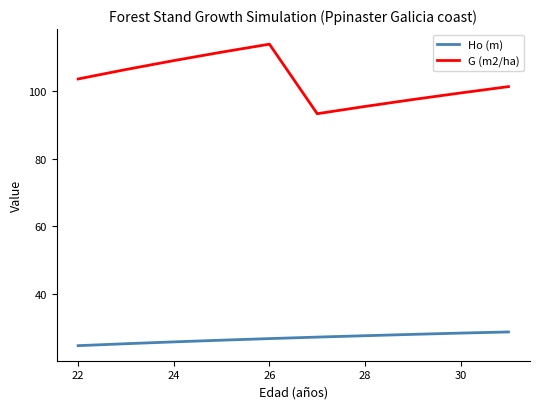

What is the sum of all Ho (m) values?

270.0